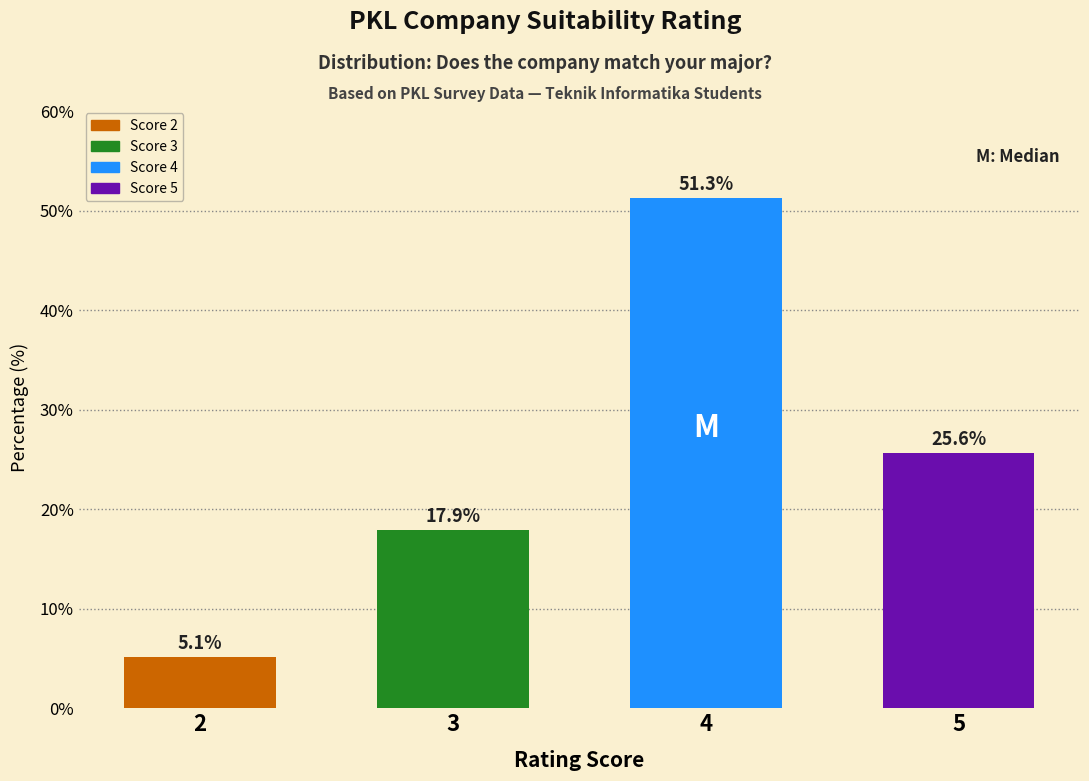

Reading left to right, what are all the values shown in this chart?

2=5.1	3=17.9	4=51.3	5=25.6